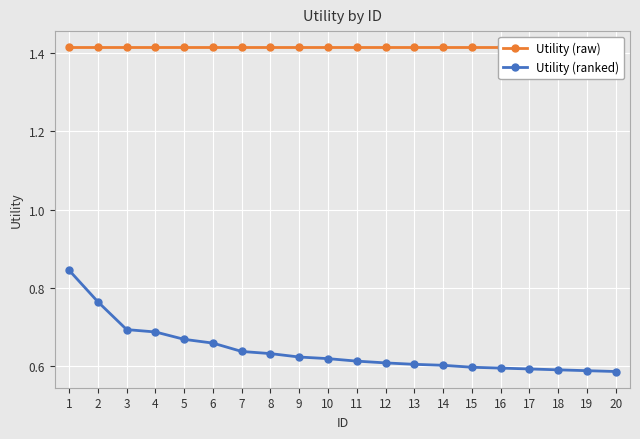

What are all the series names shown in the legend?

Utility (raw), Utility (ranked)